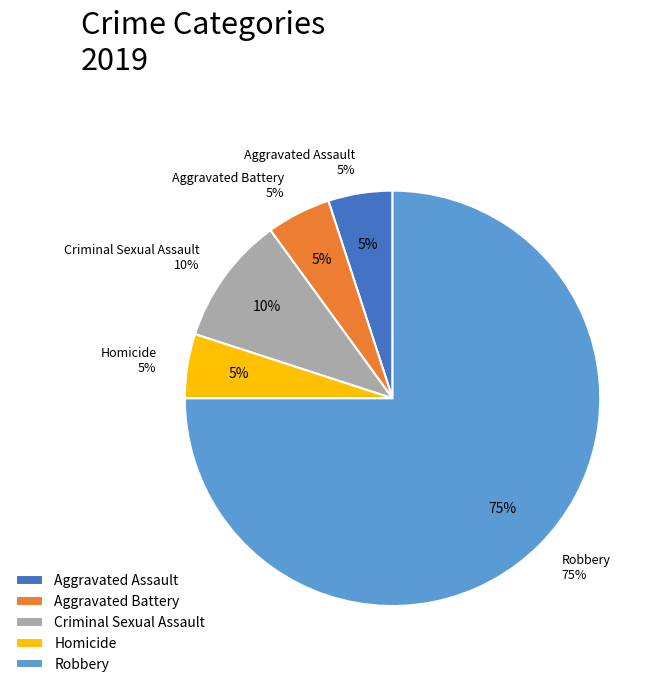

Is Robbery the majority of the pie?

Yes